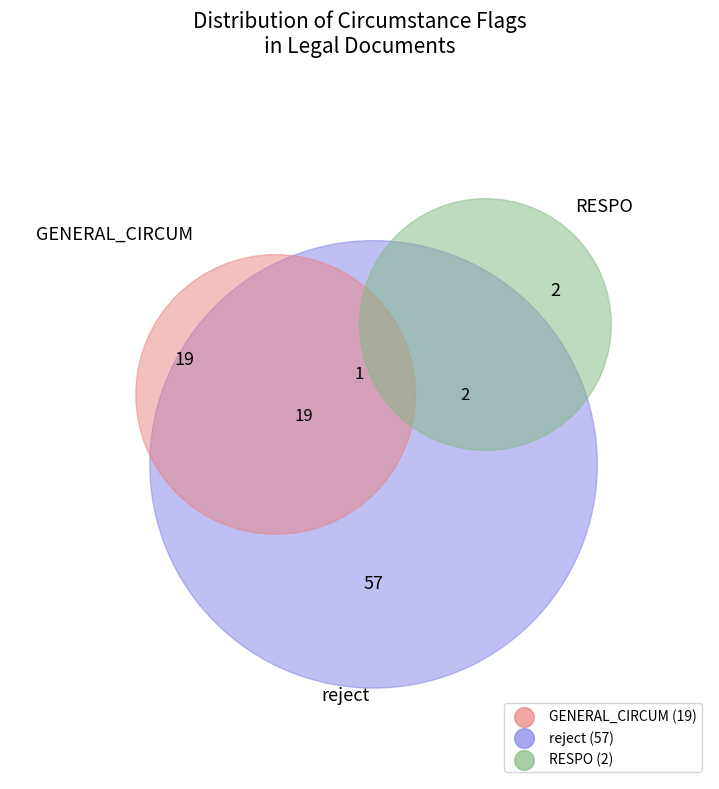

Is reject the majority of the pie?

Yes